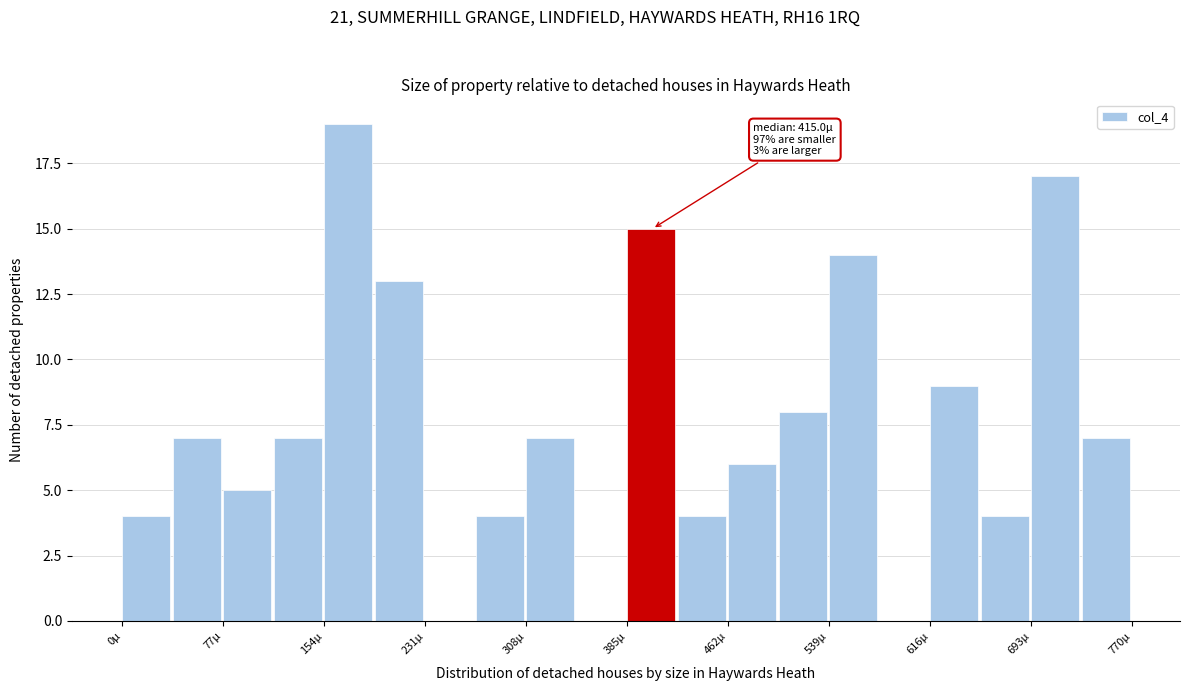

Around what value on the x-axis is the tallest bar? Give the approximate position of its centre, as read against the axis.

170